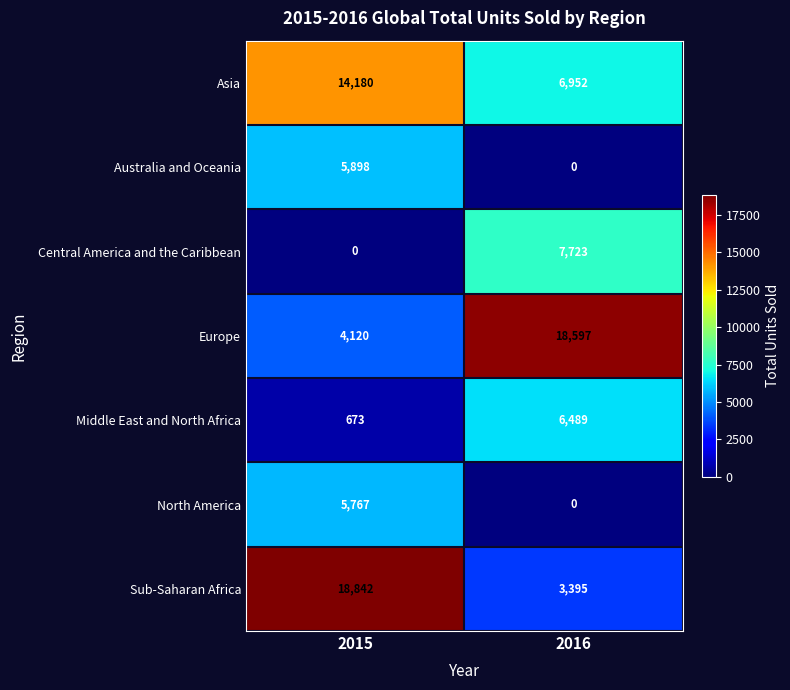

What is the sum of the Europe values at 2015 and 2016?

22717